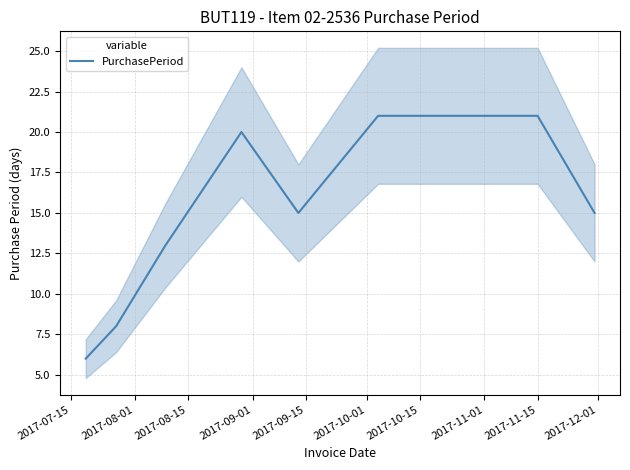

What is the minimum value for PurchasePeriod?

6